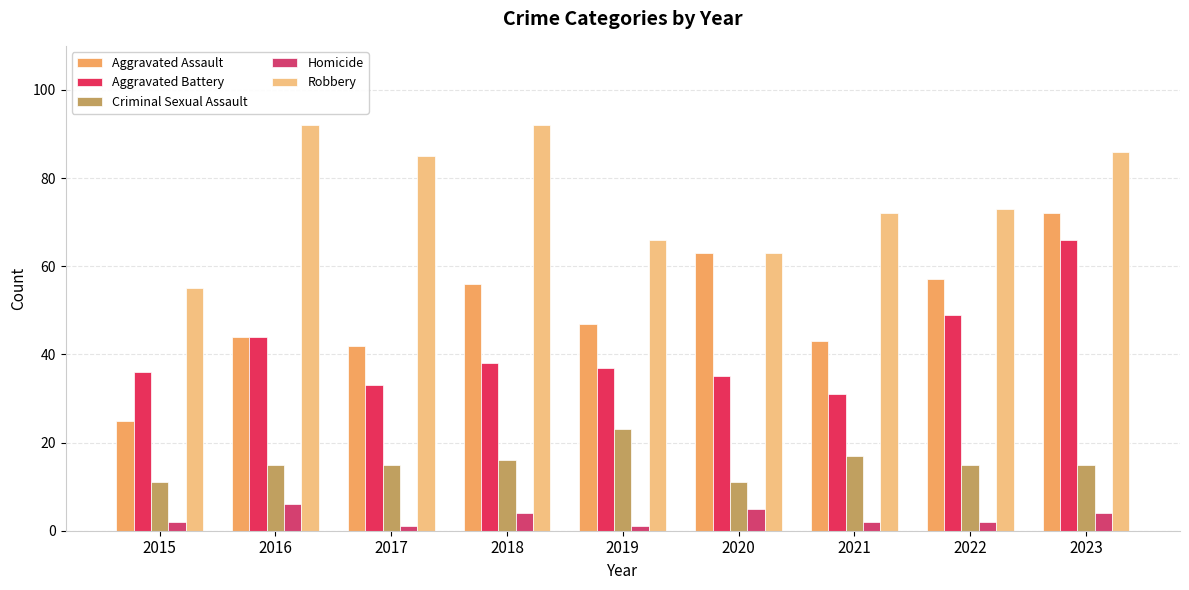

Reading left to right, list all the values displayed in this chart.

Aggravated Assault: 25	44	42	56	47	63	43	57	72
Aggravated Battery: 36	44	33	38	37	35	31	49	66
Criminal Sexual Assault: 11	15	15	16	23	11	17	15	15
Homicide: 2	6	1	4	1	5	2	2	4
Robbery: 55	92	85	92	66	63	72	73	86